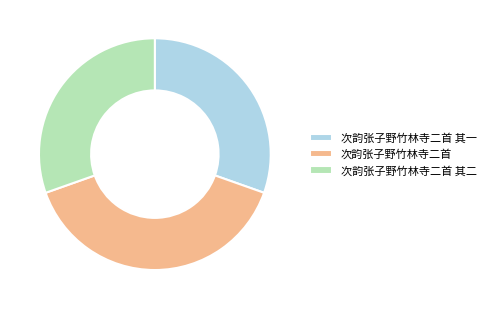

Which category has the biggest portion of the pie?

次韵张子野竹林寺二首